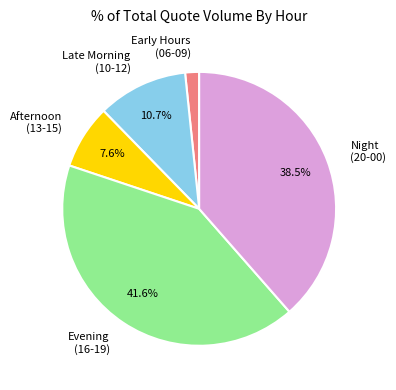

What is the smallest slice in the pie chart?

Early Hours (06-09)